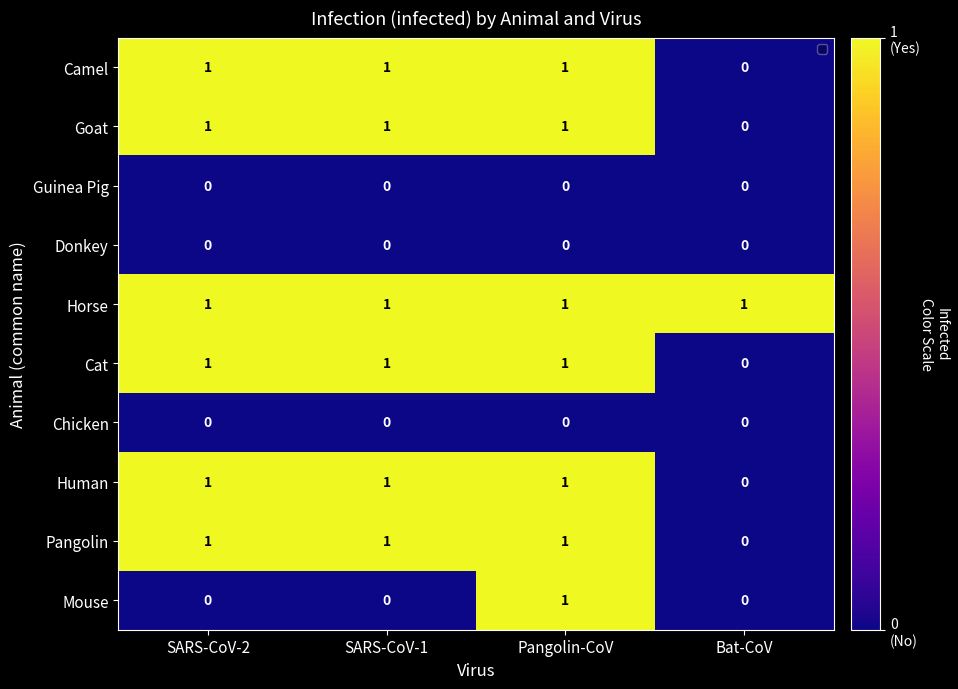

Count the number of data series in this chart.

10